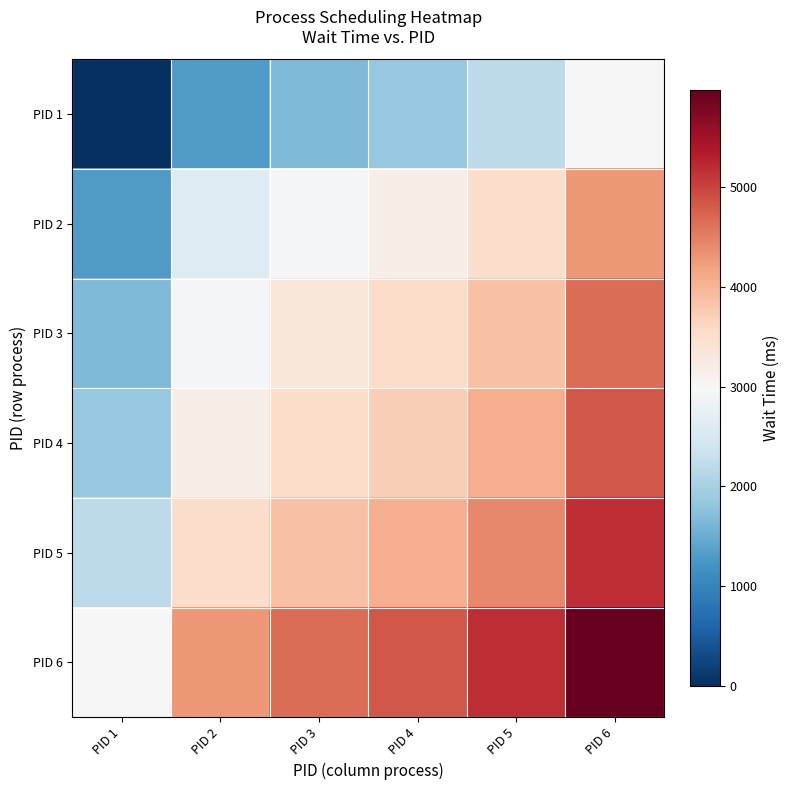

Which series has the largest total across all categories?

PID 6